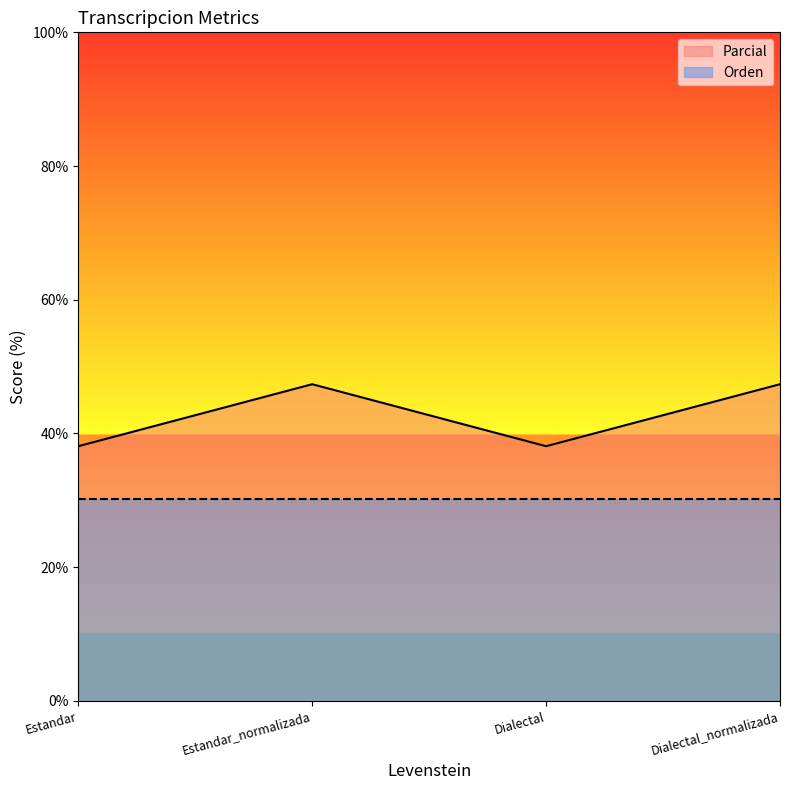

List the labels in order of value, smallest first.

Estandar, Dialectal, Estandar_normalizada, Dialectal_normalizada